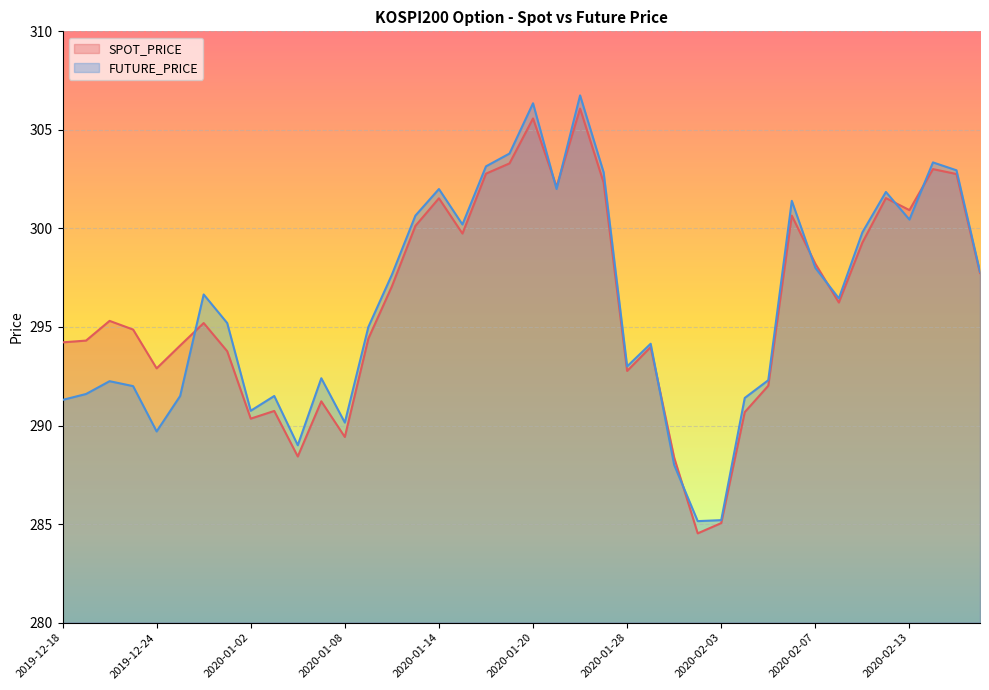

Where does the FUTURE_PRICE series first go above 296?

2019-12-27